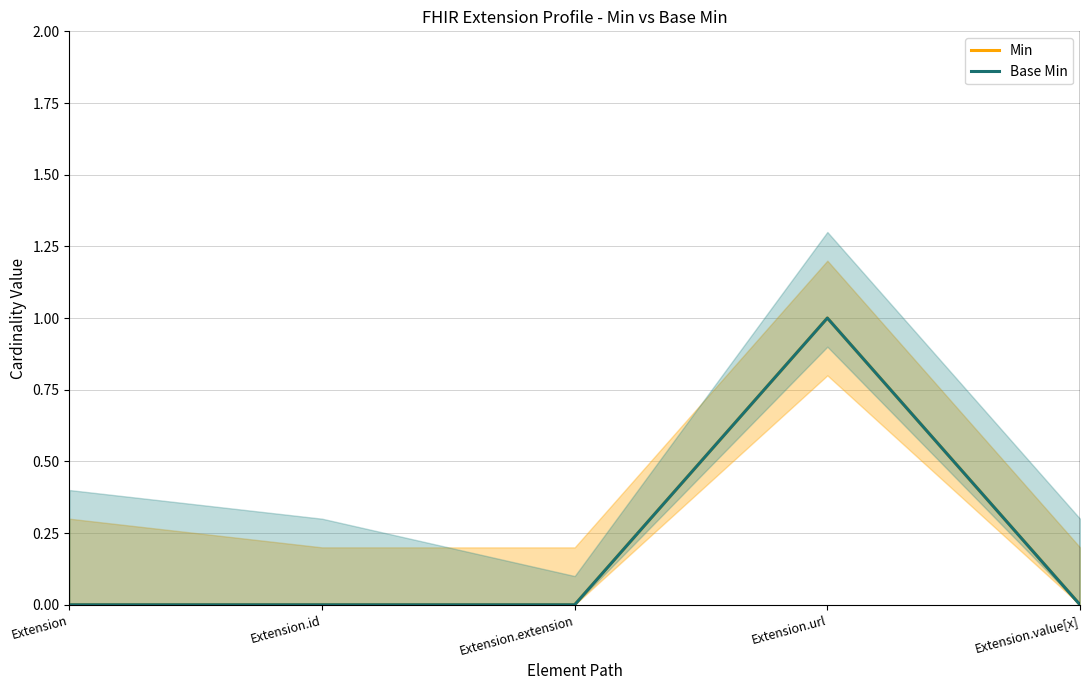

What is the label of the 5th point from the left?

Extension.value[x]